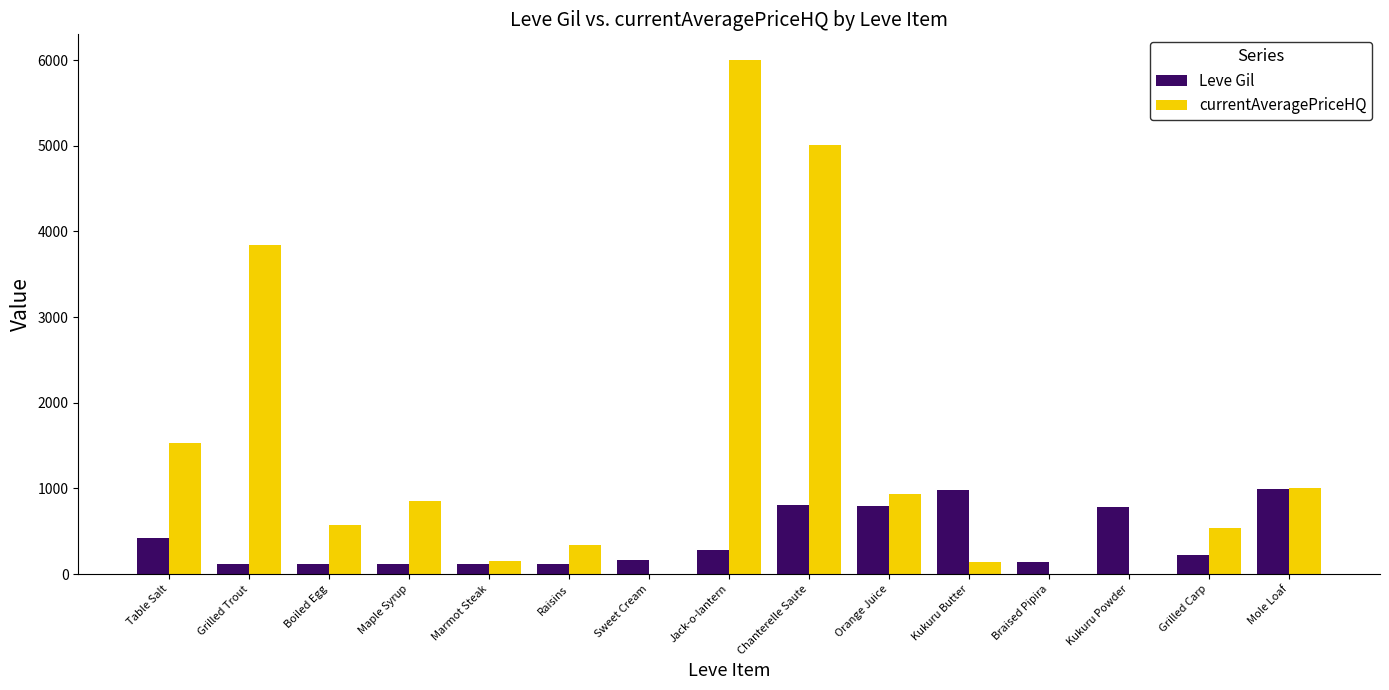

At which category is the sum across all series the highest?

Jack-o-lantern